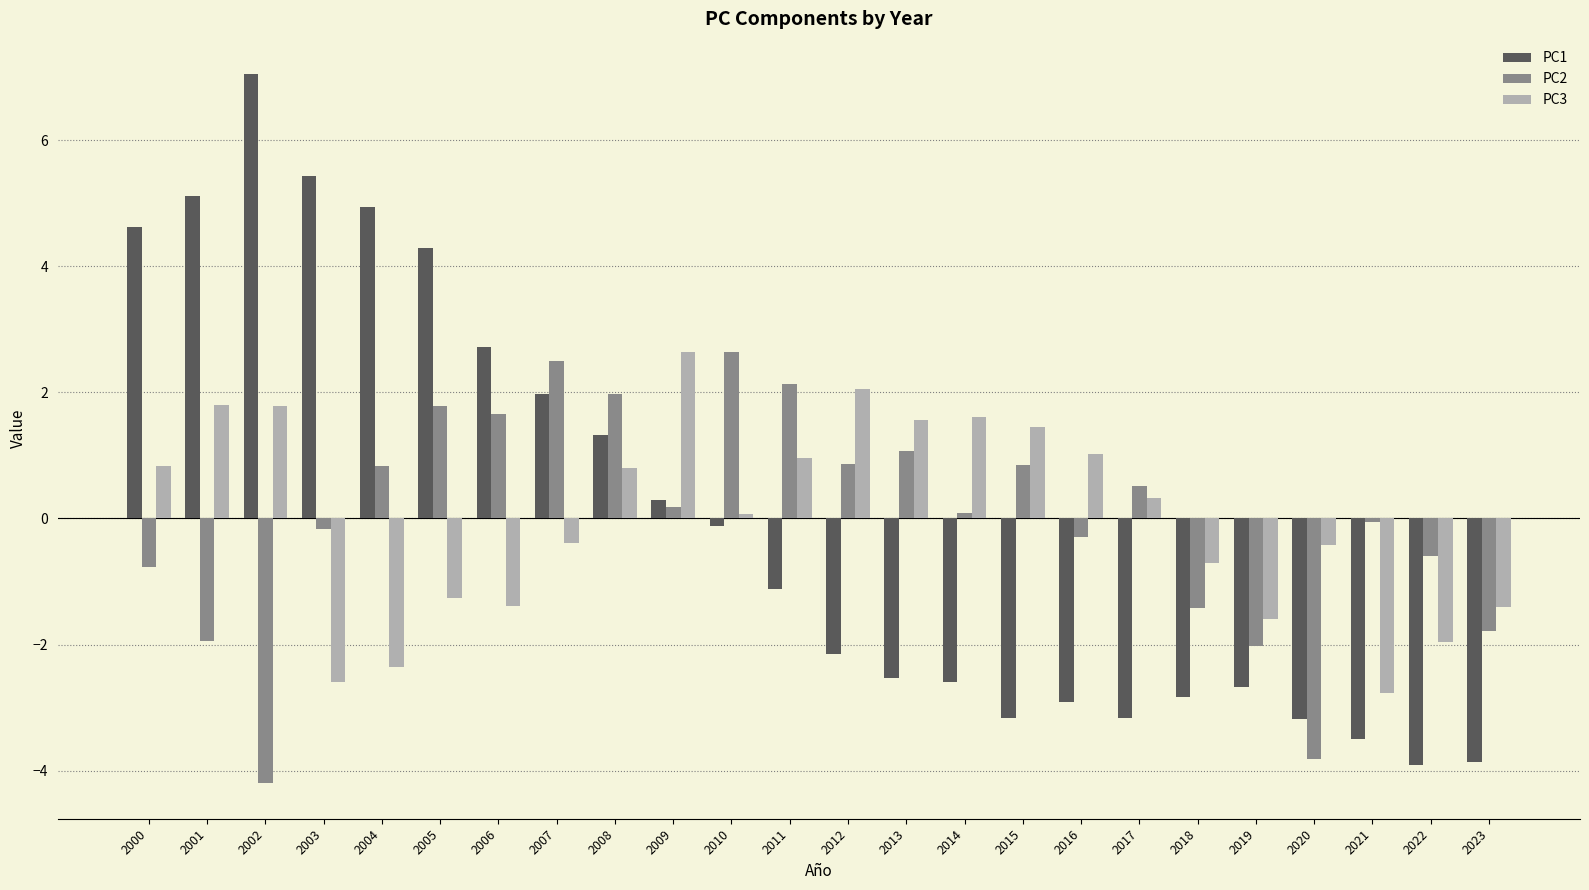

What is the highest value of the PC3 series?

2.6